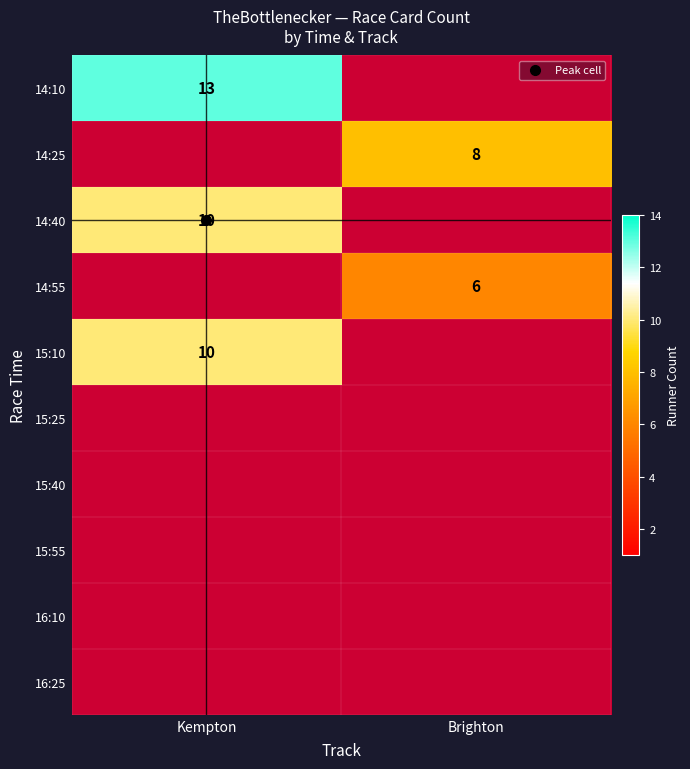

What is the greatest value displayed?

13.0